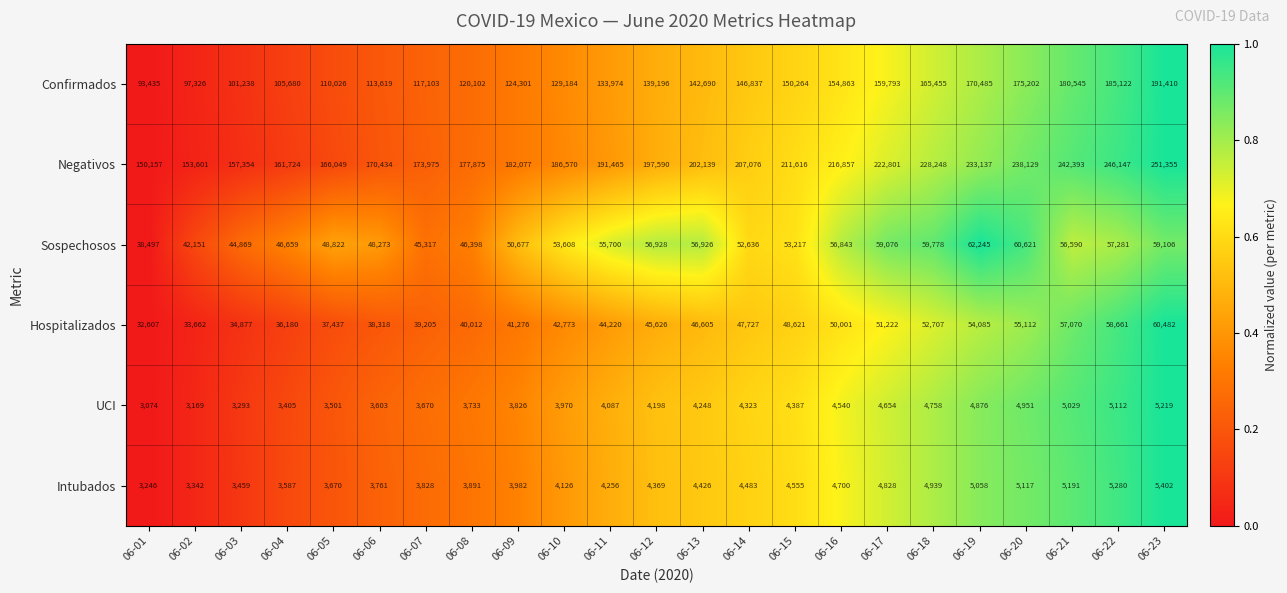

Which series has the largest total across all categories?

Negativos